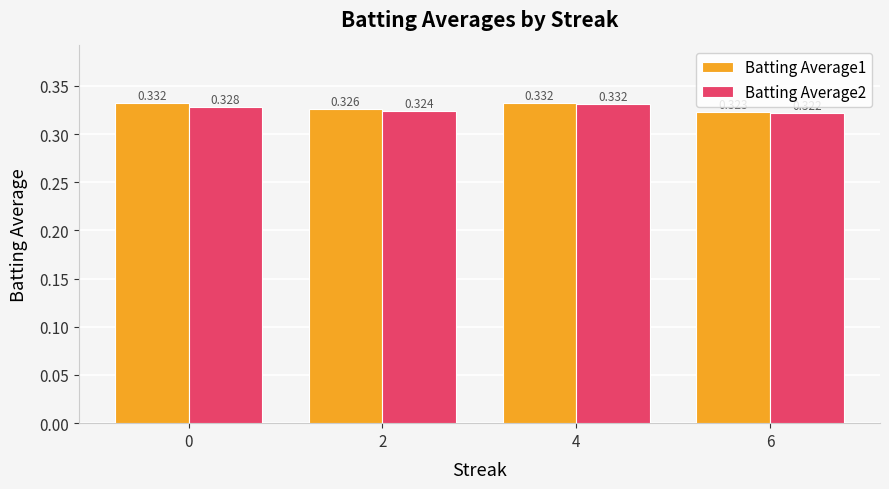

Is the value of Batting Average2 at 6 greater than the value of Batting Average1 at 4?

No